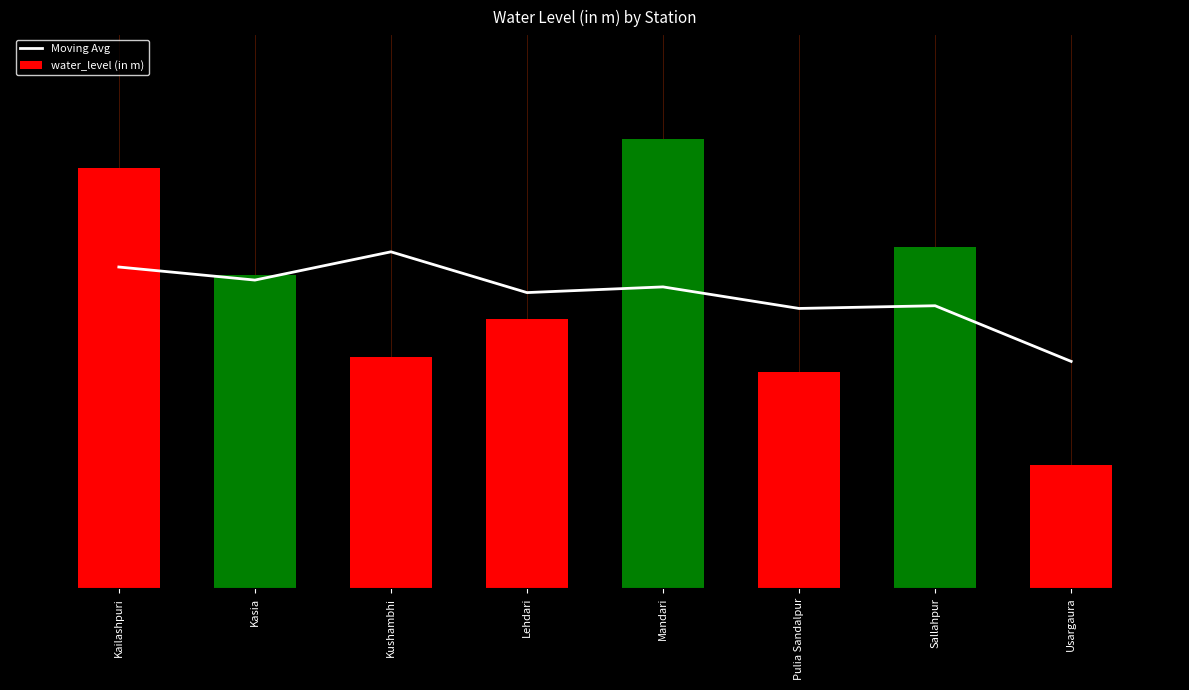

What is the spread (max minus min) of values at Sallahpur?

3.0